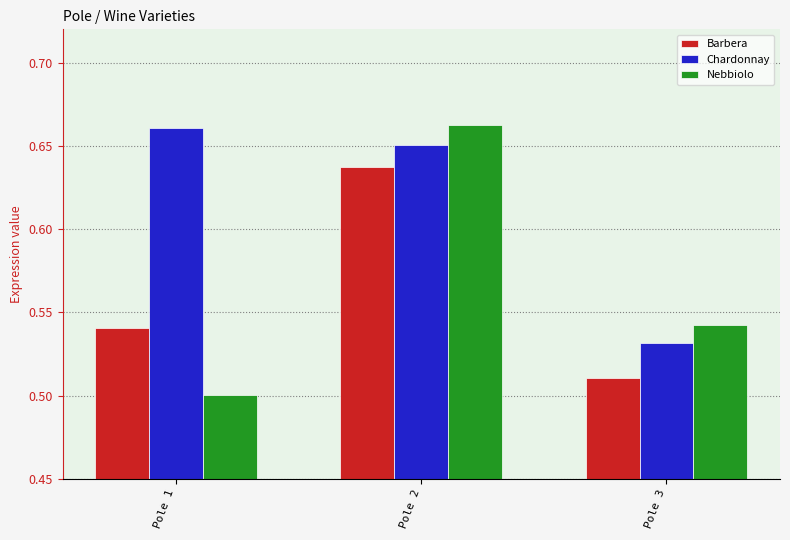

What are all the series names shown in the legend?

Barbera, Chardonnay, Nebbiolo